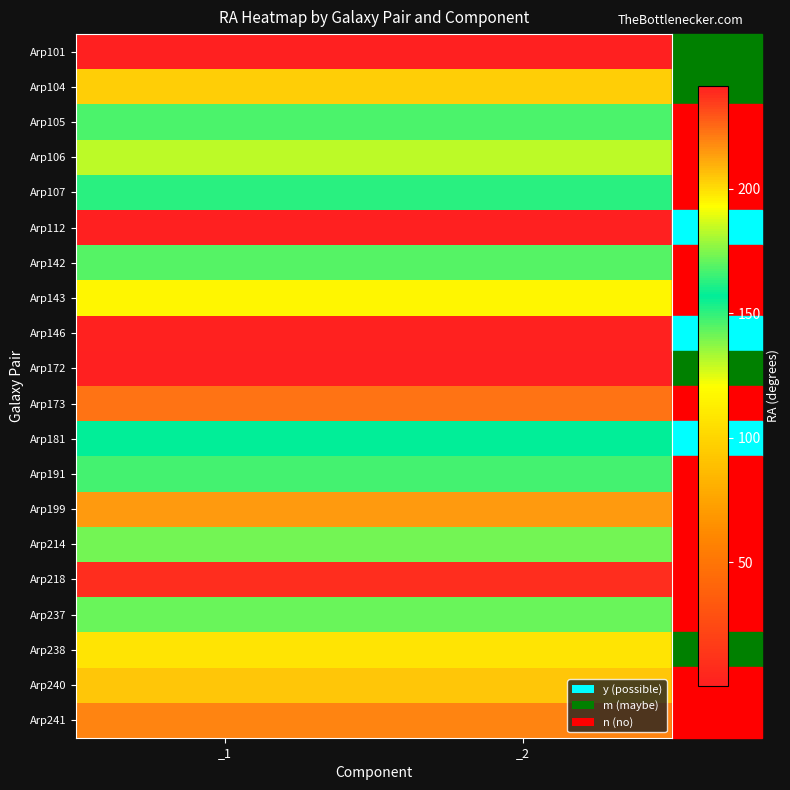

Reading left to right, list all the values displayed in this chart.

Arp101: _1=241.1	_2=241.1
Arp104: _1=203.0	_2=203.0
Arp105: _1=167.8	_2=167.8
Arp106: _1=183.9	_2=183.9
Arp107: _1=163.1	_2=163.1
Arp112: _1=0.4	_2=0.4
Arp142: _1=144.4	_2=144.4
Arp143: _1=116.7	_2=116.7
Arp146: _1=1.7	_2=1.7
Arp172: _1=241.4	_2=241.4
Arp173: _1=222.9	_2=222.9
Arp181: _1=157.1	_2=157.1
Arp191: _1=166.8	_2=166.8
Arp199: _1=214.3	_2=214.3
Arp214: _1=173.1	_2=173.5
Arp218: _1=238.4	_2=238.4
Arp237: _1=141.9	_2=141.9
Arp238: _1=198.9	_2=198.9
Arp240: _1=205.0	_2=205.0
Arp241: _1=219.5	_2=219.5